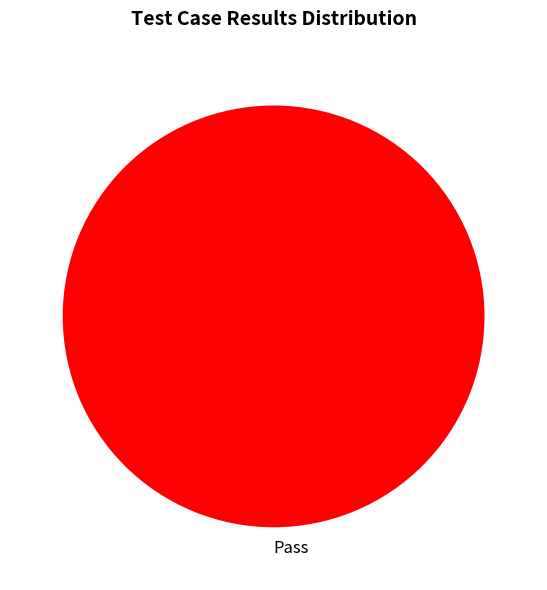

Rank the categories by value from lowest to highest.

Pass